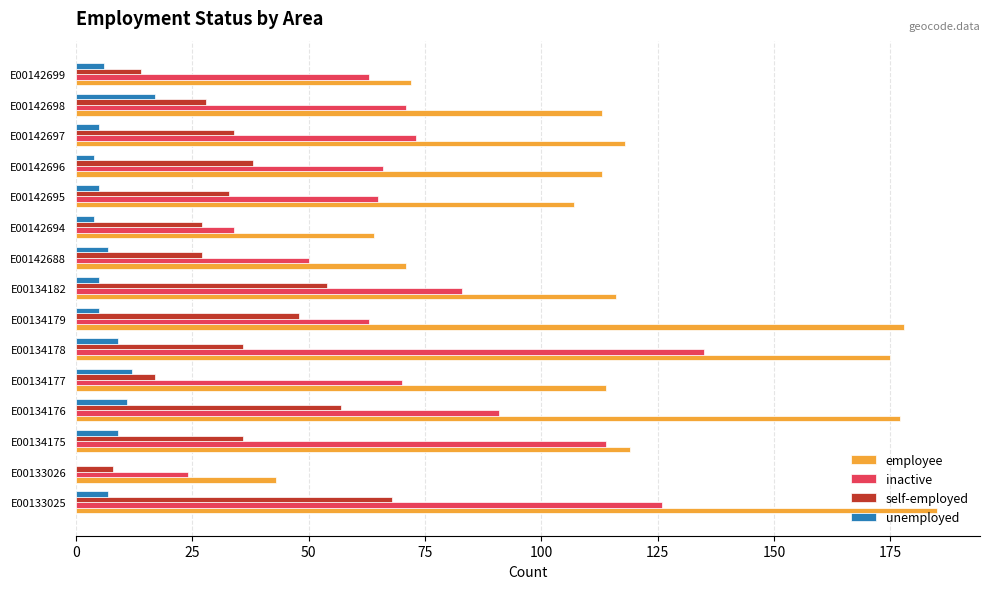

What is the sum of the employee values at E00134179 and E00134176?

355